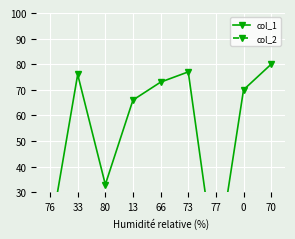

In col_1, how many points are higher than both neighbors (excluding endpoints)?

2